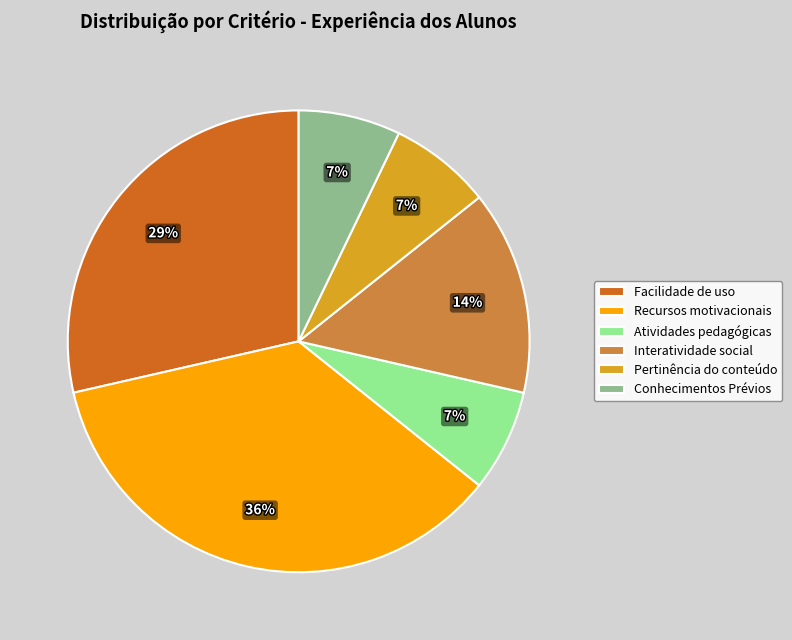

Which has a higher value, Facilidade de uso or Atividades pedagógicas?

Facilidade de uso